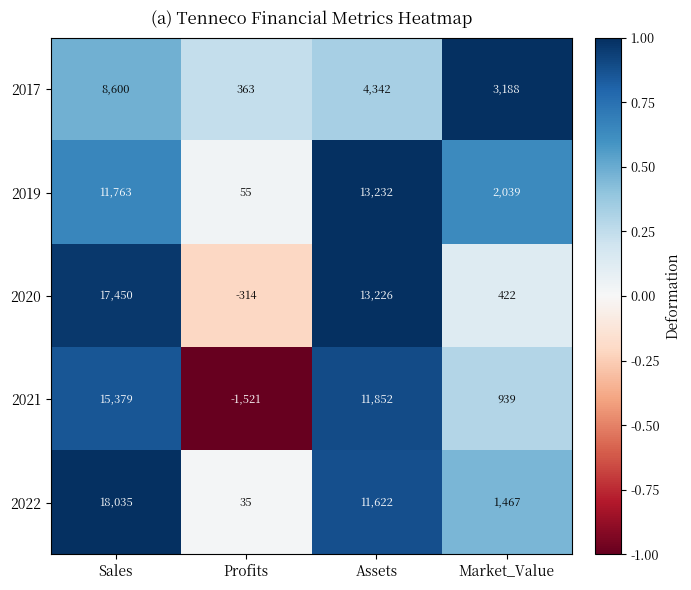

What is the minimum value shown in the chart?

-1521